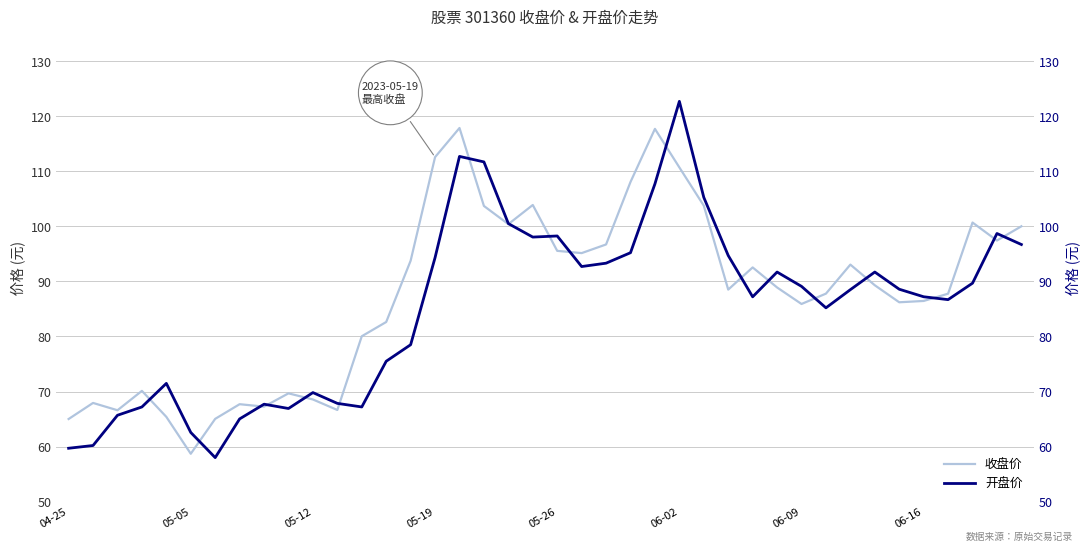

At which label does 收盘价 reach its minimum?

05-05